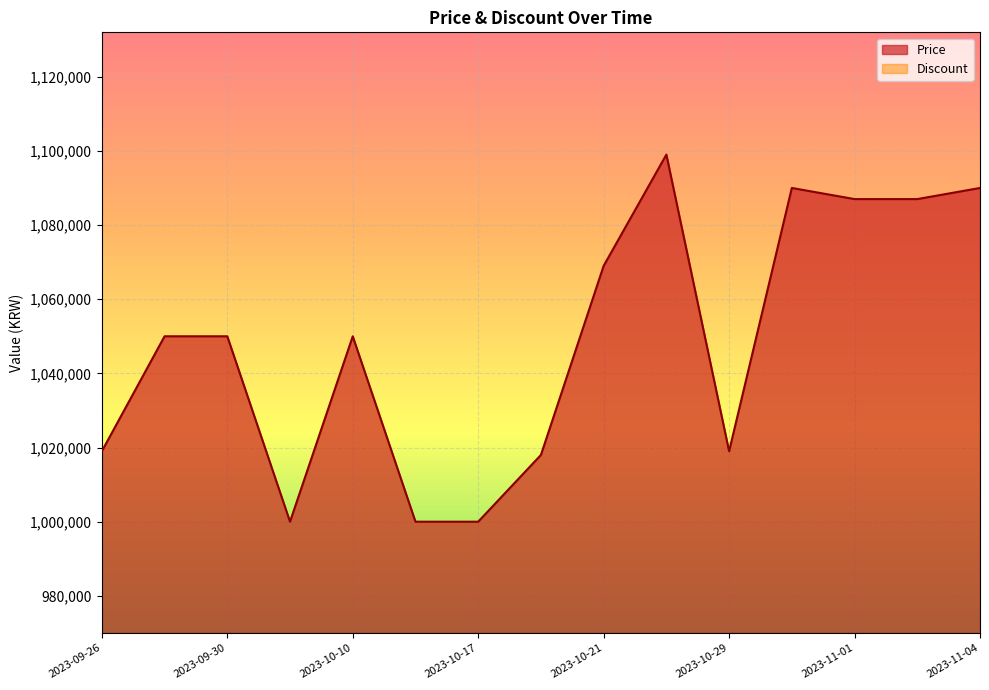

The chart shows a value of 1019000 at 2023-09-26. True or false?

True